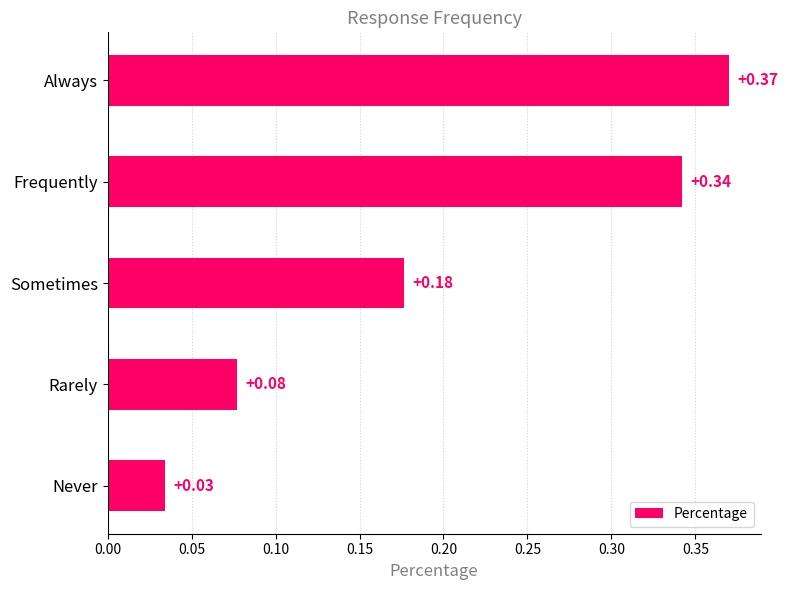

Between Rarely and Frequently, which is larger?

Frequently